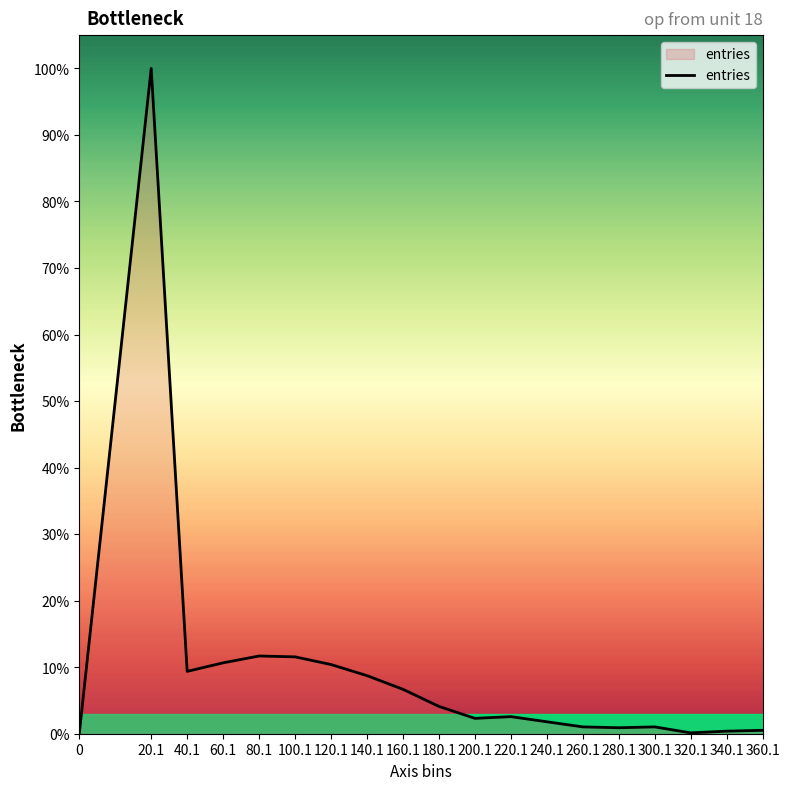

Is this an area chart (filled region under the line)?

Yes